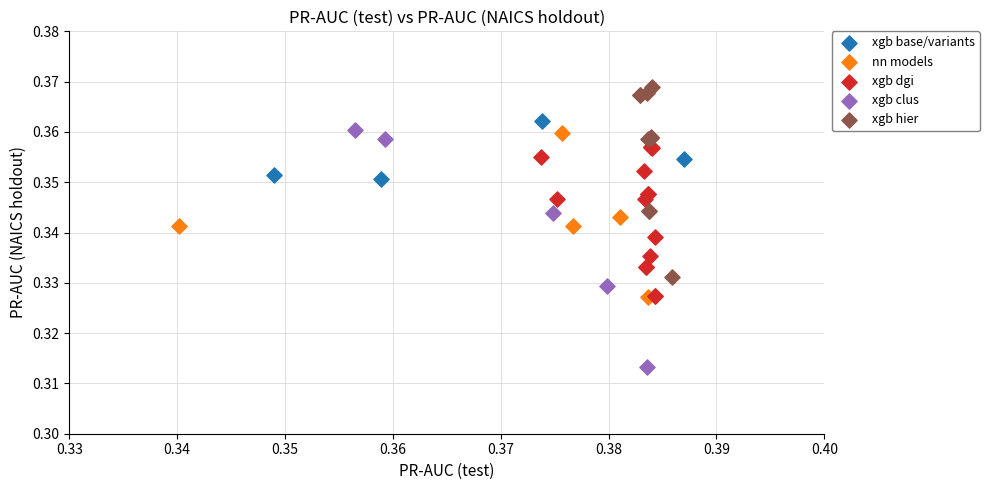

Which series reaches the maximum Y coordinate?

xgb hier